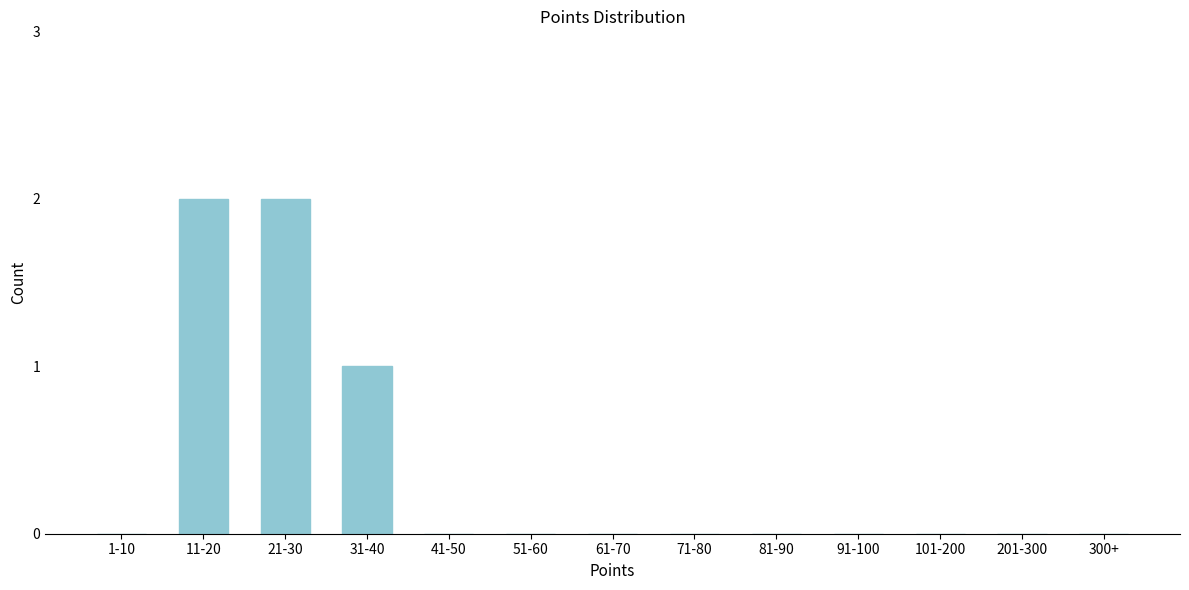

Reading left to right, extract all data points from this chart.

1-10=0	11-20=2	21-30=2	31-40=1	41-50=0	51-60=0	61-70=0	71-80=0	81-90=0	91-100=0	101-200=0	201-300=0	300+=0